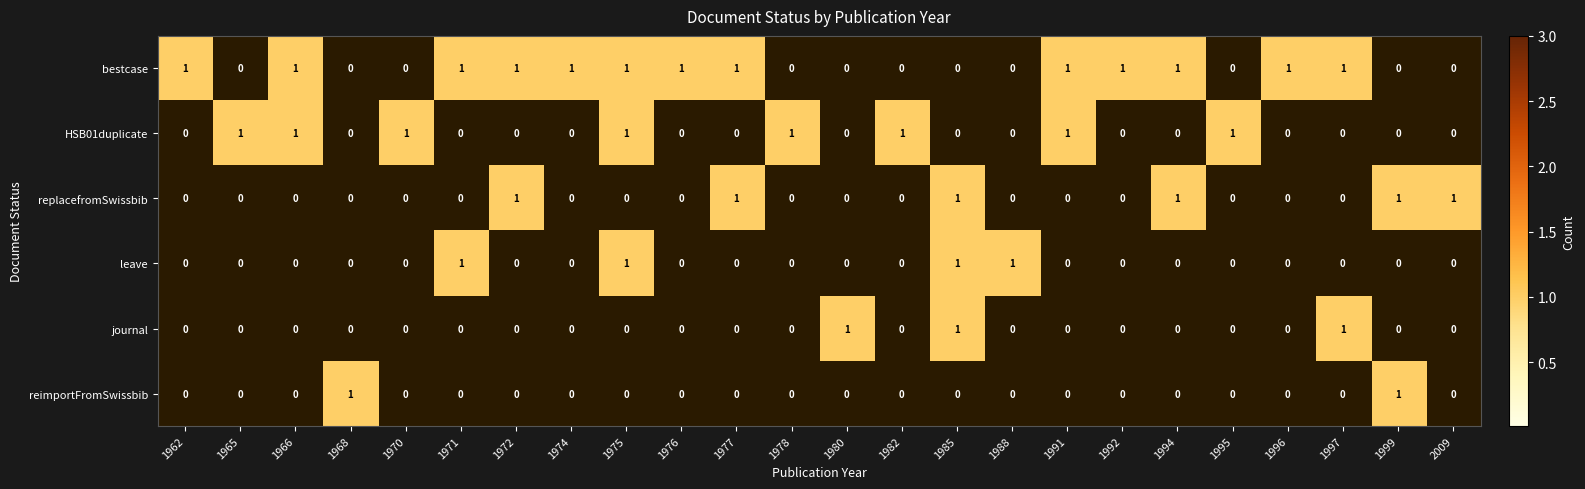

Is it true that leave equals 0 at 1997?

True